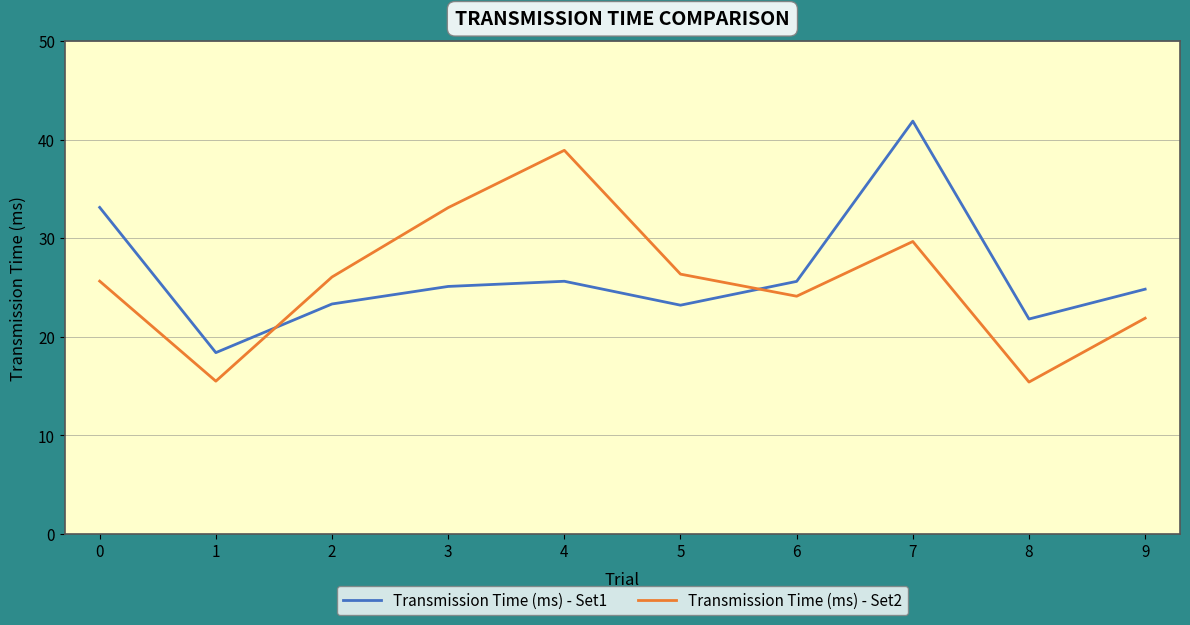

What is the spread (max minus min) of values at 7?

12.2